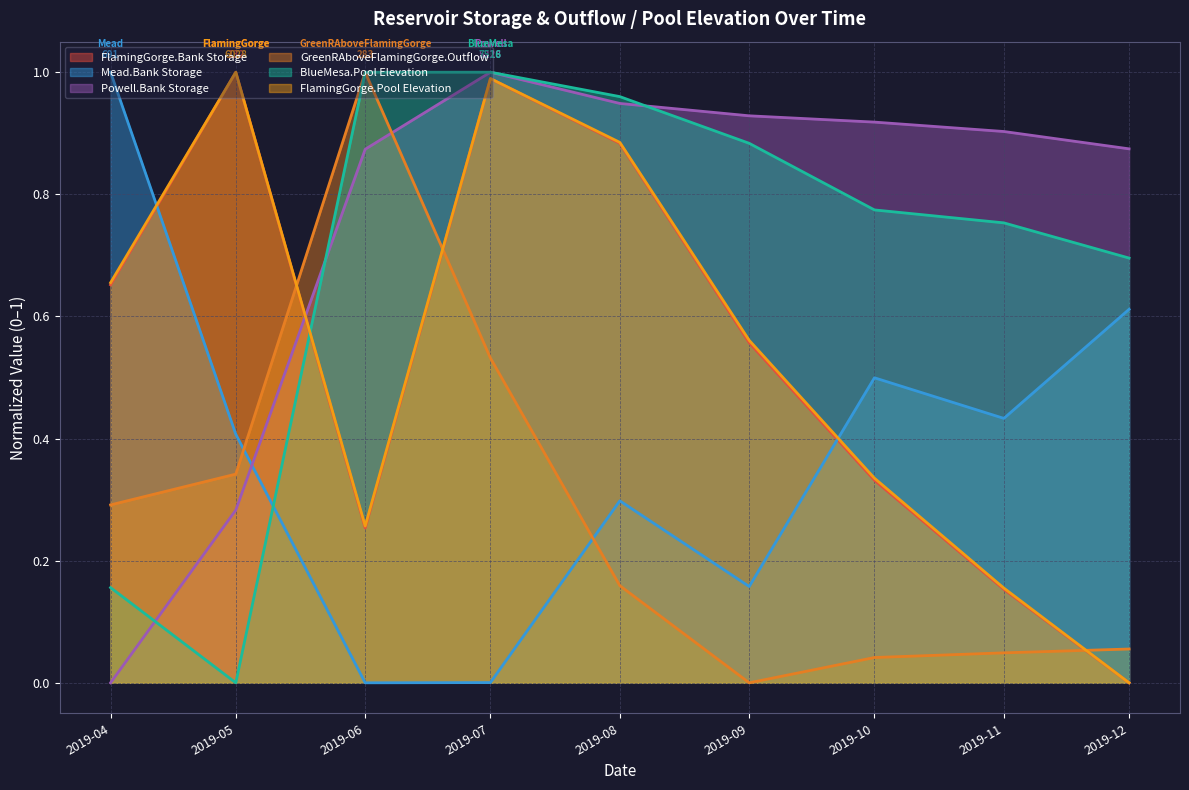

What is the average value of the FlamingGorge.Bank Storage series?

0.5